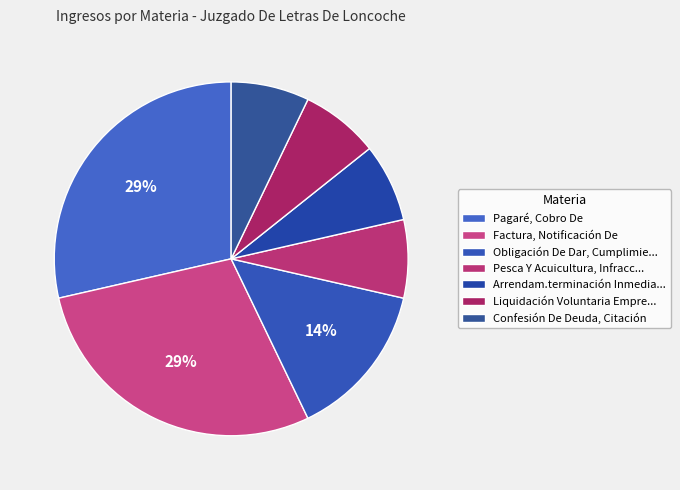

To the nearest percent, what is the average slice percentage?

14%